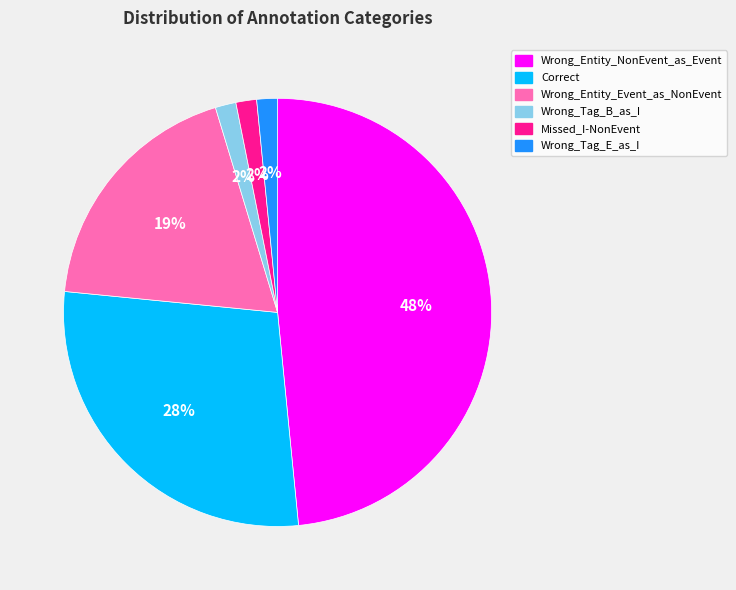

Is the sum of Wrong_Tag_E_as_I and Wrong_Entity_Event_as_NonEvent greater than half?

No